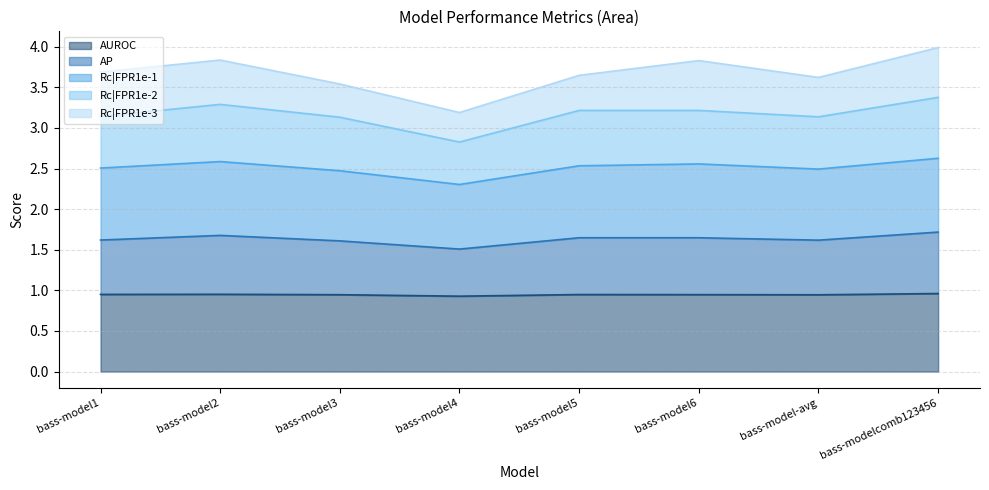

True or false: AP and AUROC cross at least once.

False